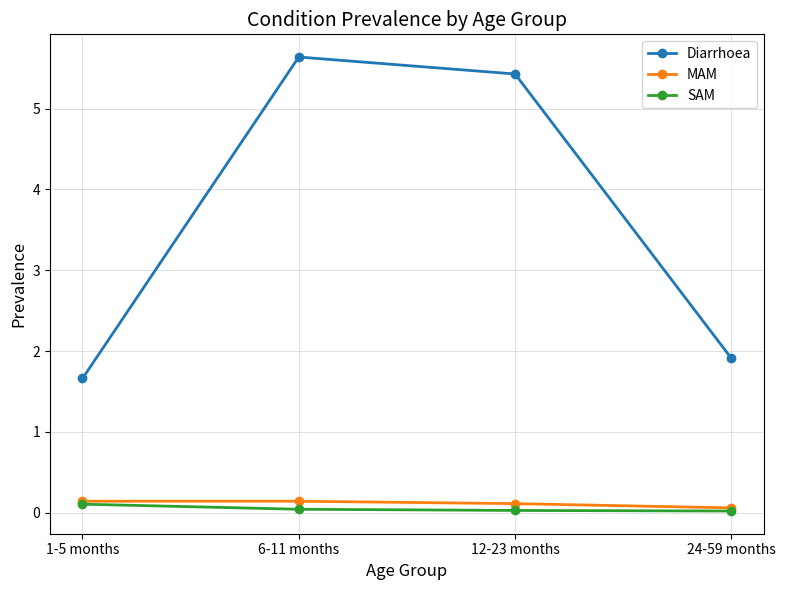

True or false: Diarrhoea and SAM cross at least once.

False